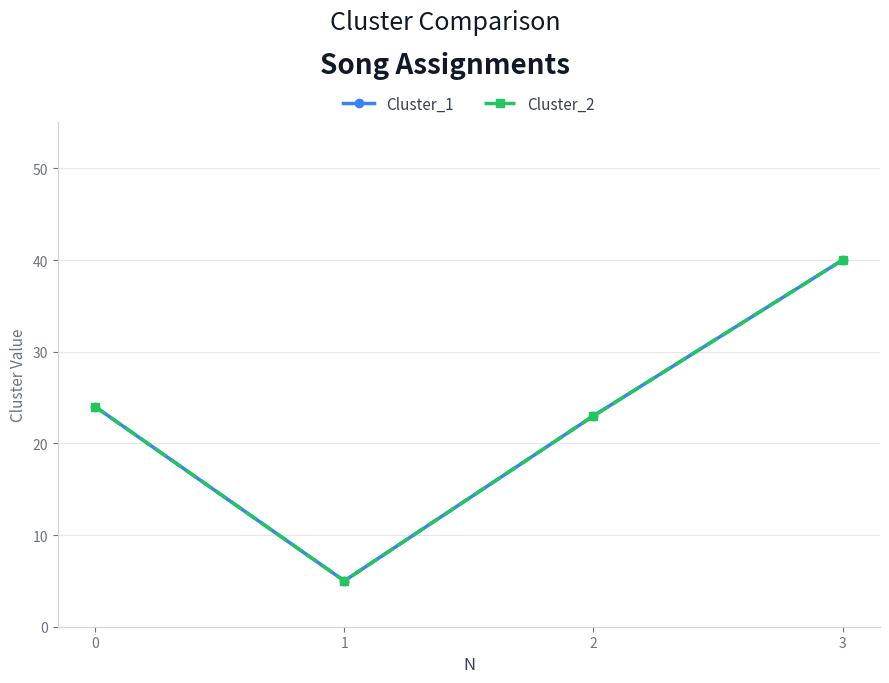

True or false: Cluster_2 and Cluster_1 cross at least once.

False